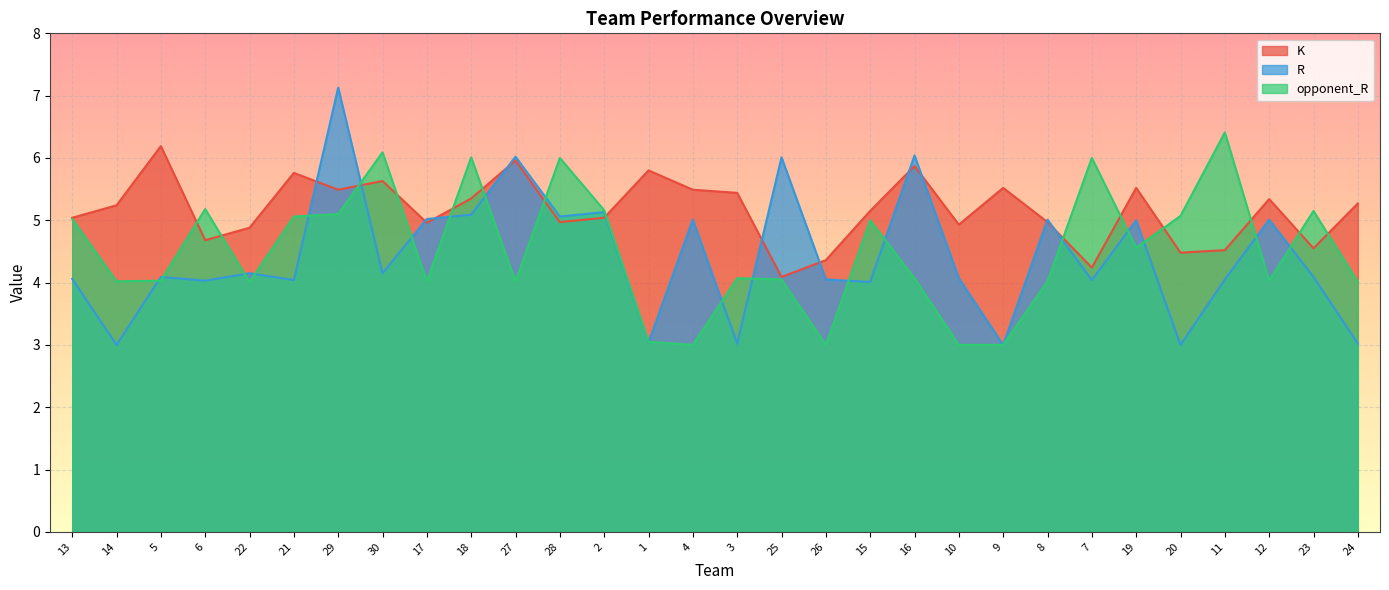

Reading right to left, extract all data points from this chart.

K: 24=5.3	23=4.5	12=5.3	11=4.5	20=4.5	19=5.5	7=4.2	8=5.0	9=5.5	10=4.9	16=5.9	15=5.2	26=4.4	25=4.1	3=5.4	4=5.5	1=5.8	2=5.0	28=5.0	27=6.0	18=5.3	17=5.0	30=5.6	29=5.5	21=5.8	22=4.9	6=4.7	5=6.2	14=5.2	13=5.0
R: 24=3.0	23=4.1	12=5.0	11=4.0	20=3.0	19=5.0	7=4.0	8=5.0	9=3.0	10=4.1	16=6.0	15=4.0	26=4.0	25=6.0	3=3.0	4=5.0	1=3.0	2=5.1	28=5.1	27=6.0	18=5.1	17=5.0	30=4.2	29=7.1	21=4.0	22=4.2	6=4.0	5=4.1	14=3.0	13=4.1
opponent_R: 24=4.0	23=5.2	12=4.0	11=6.4	20=5.1	19=4.6	7=6.0	8=4.0	9=3.0	10=3.0	16=4.1	15=5.0	26=3.0	25=4.0	3=4.1	4=3.0	1=3.0	2=5.2	28=6.0	27=4.0	18=6.0	17=4.0	30=6.1	29=5.1	21=5.1	22=4.0	6=5.2	5=4.0	14=4.0	13=5.0